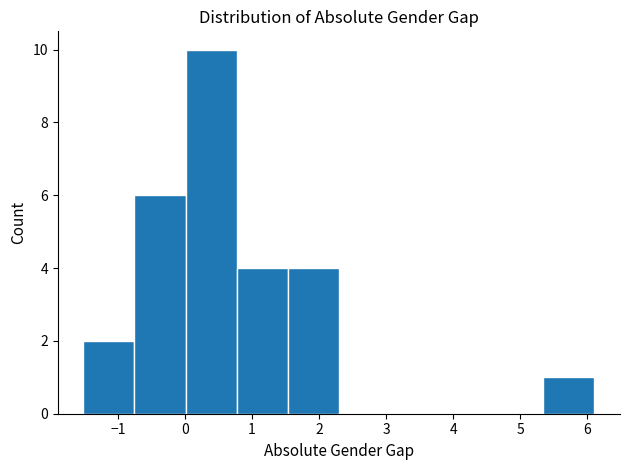

How tall is the bar that spans 5.3 to 6.1 on the x-axis? Neither the bar edges nor the heights are printed on the chart, so give them approximately, as read against the axes.

1